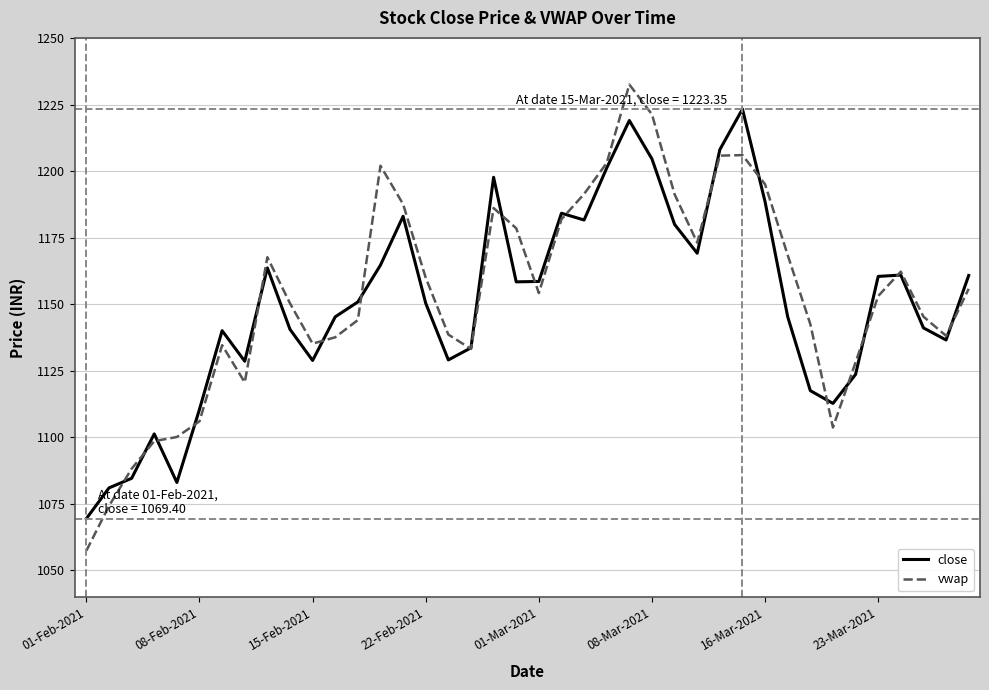

Rank the series by their maximum value, from lowest to highest.

close, vwap